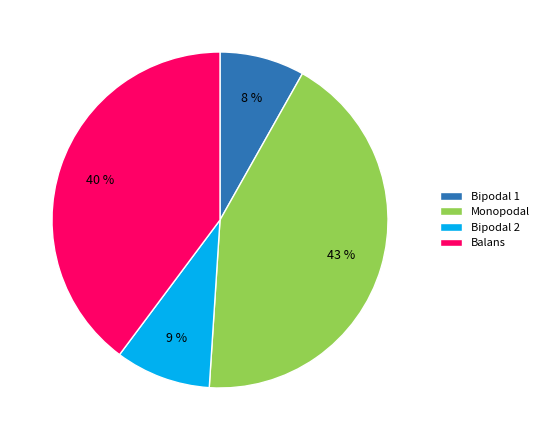

Rank the categories by value from highest to lowest.

Monopodal, Balans, Bipodal 2, Bipodal 1